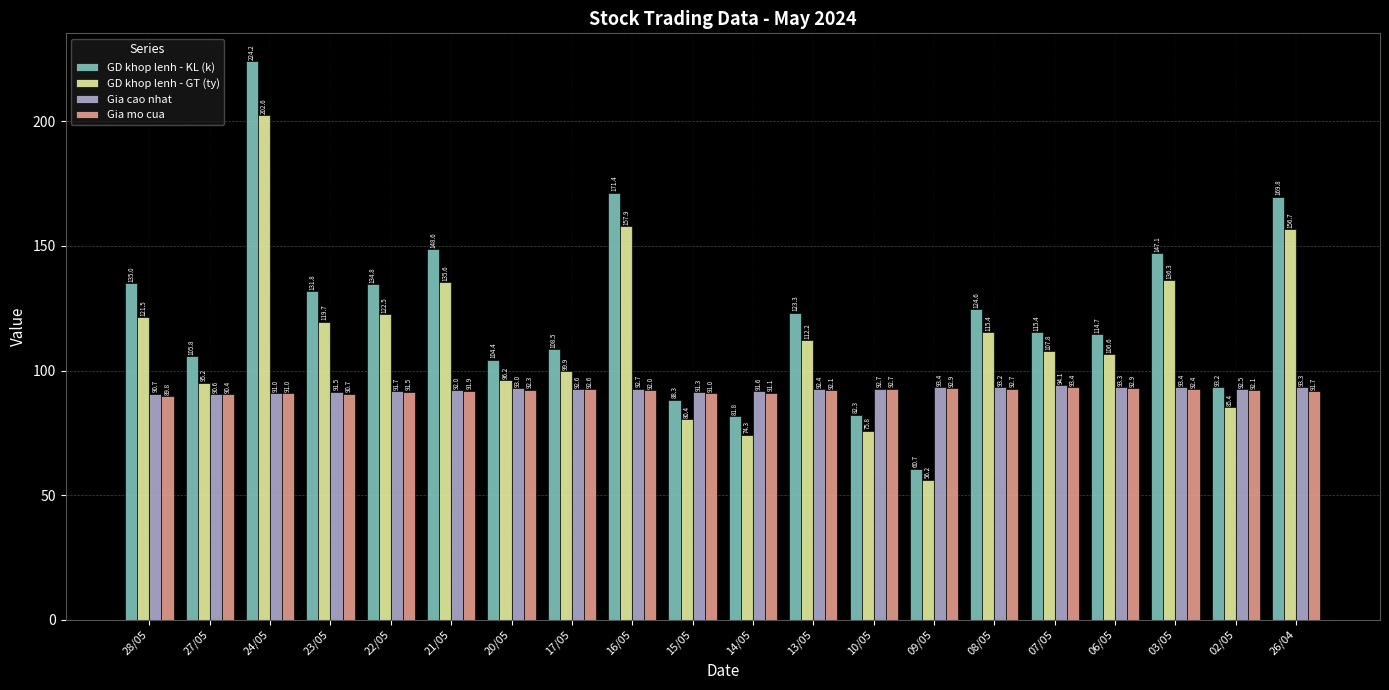

What is the spread (max minus min) of values at 08/05?

31.9